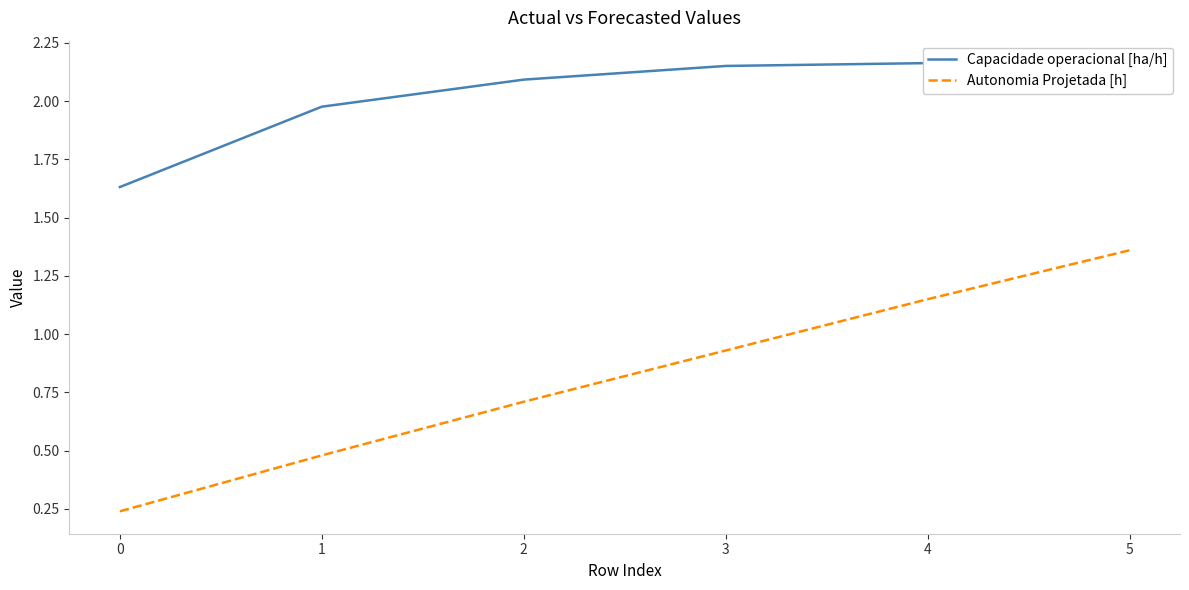

Does the chart have visible grid lines?

No